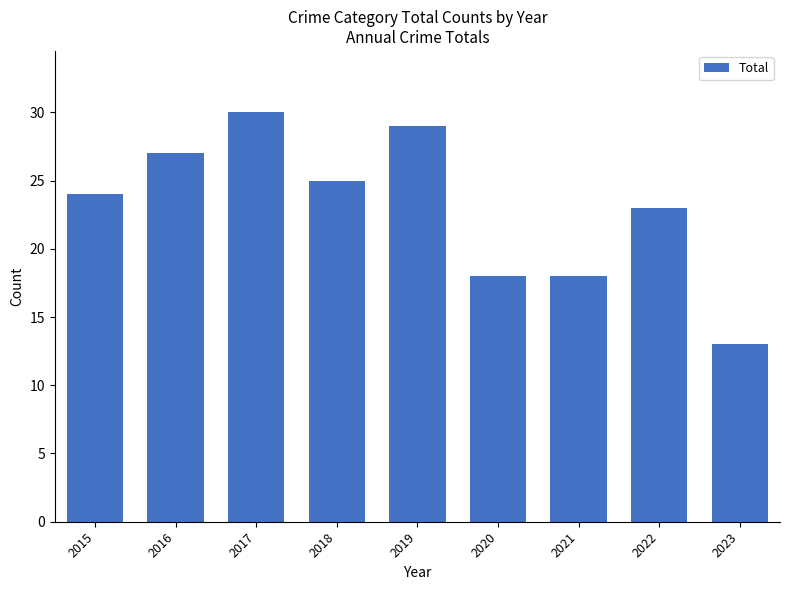

What is the sum of all values?

207